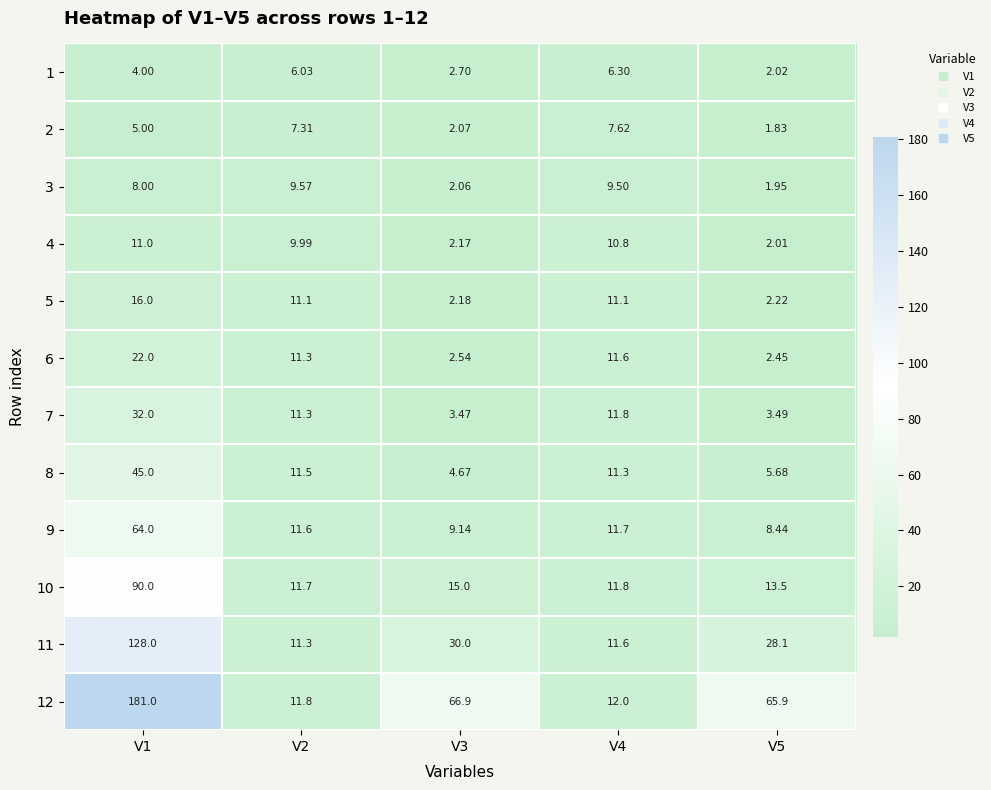

Is the value of 8 at V1 greater than the value of 11 at V5?

Yes